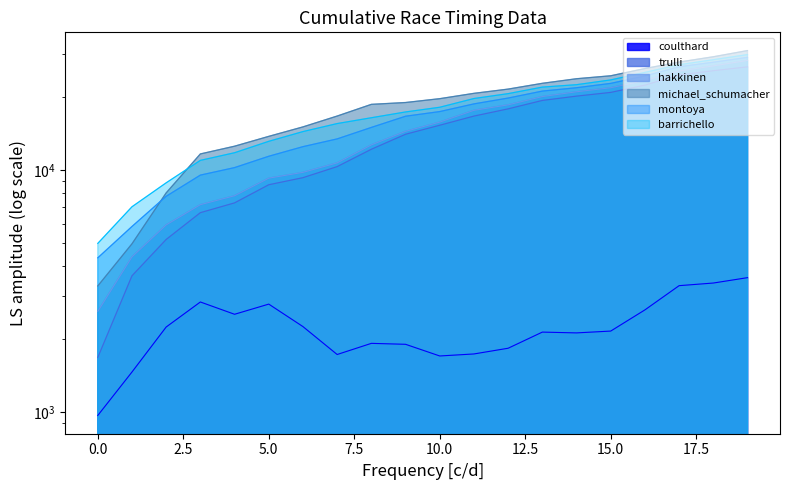

Which series has the largest total across all categories?

michael_schumacher